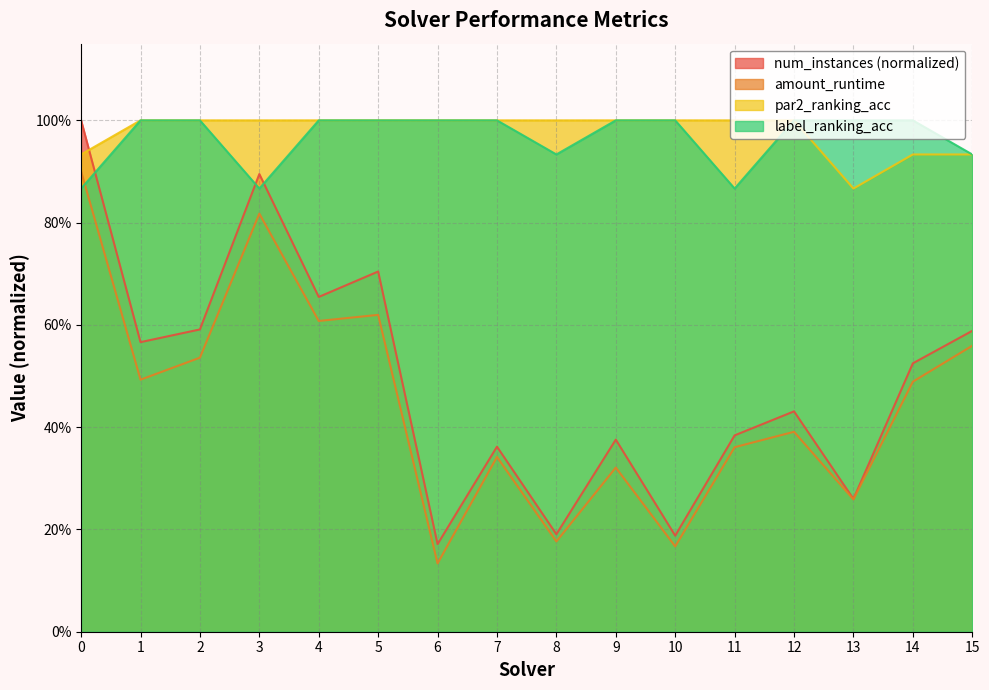

At 11, list the series in order from smallest to largest.

amount_runtime, num_instances (normalized), label_ranking_acc, par2_ranking_acc